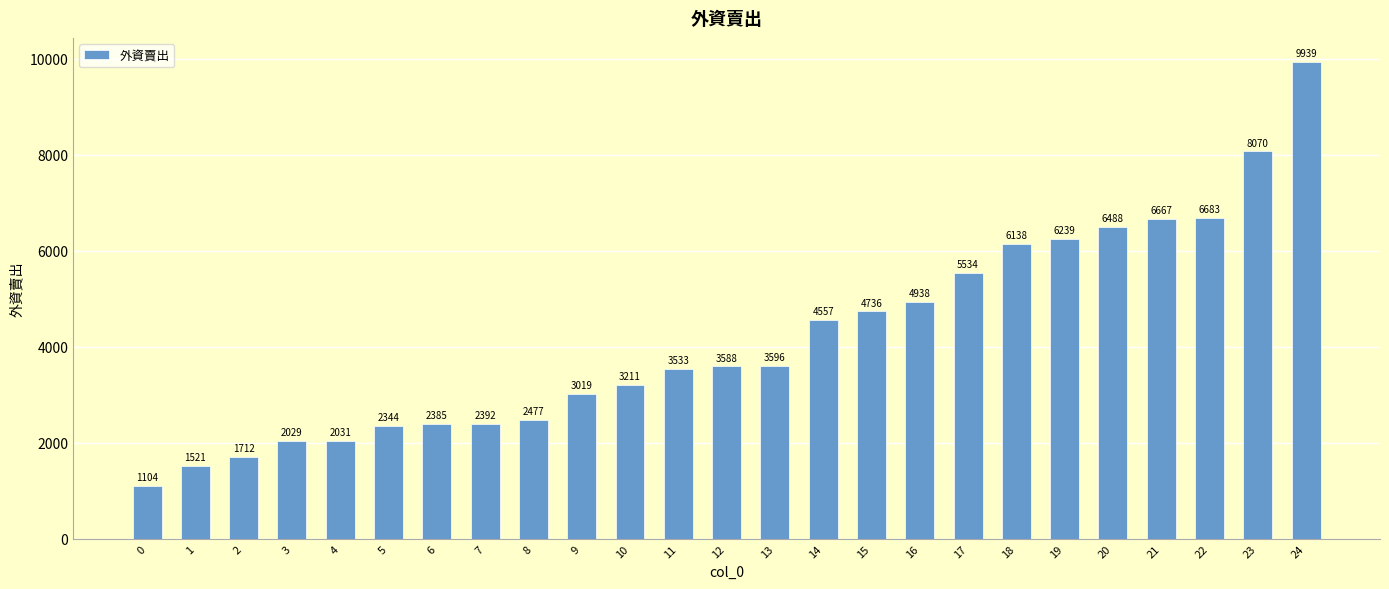

How many bars are there in total?

25